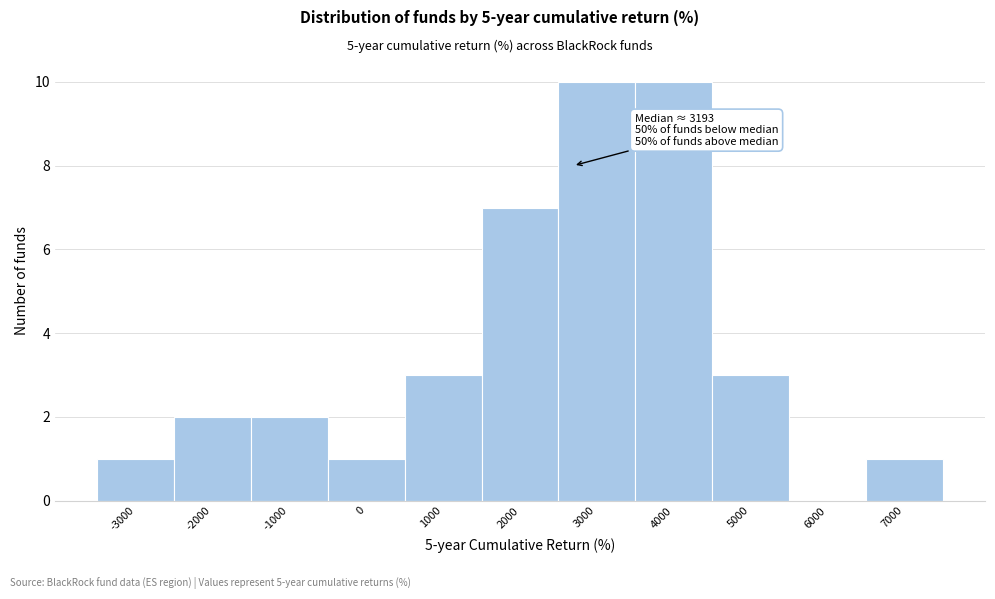

Reading left to right, list all the values displayed in this chart.

-3000=1	-2000=2	-1000=2	0=1	1000=3	2000=7	3000=10	4000=10	5000=3	6000=0	7000=1